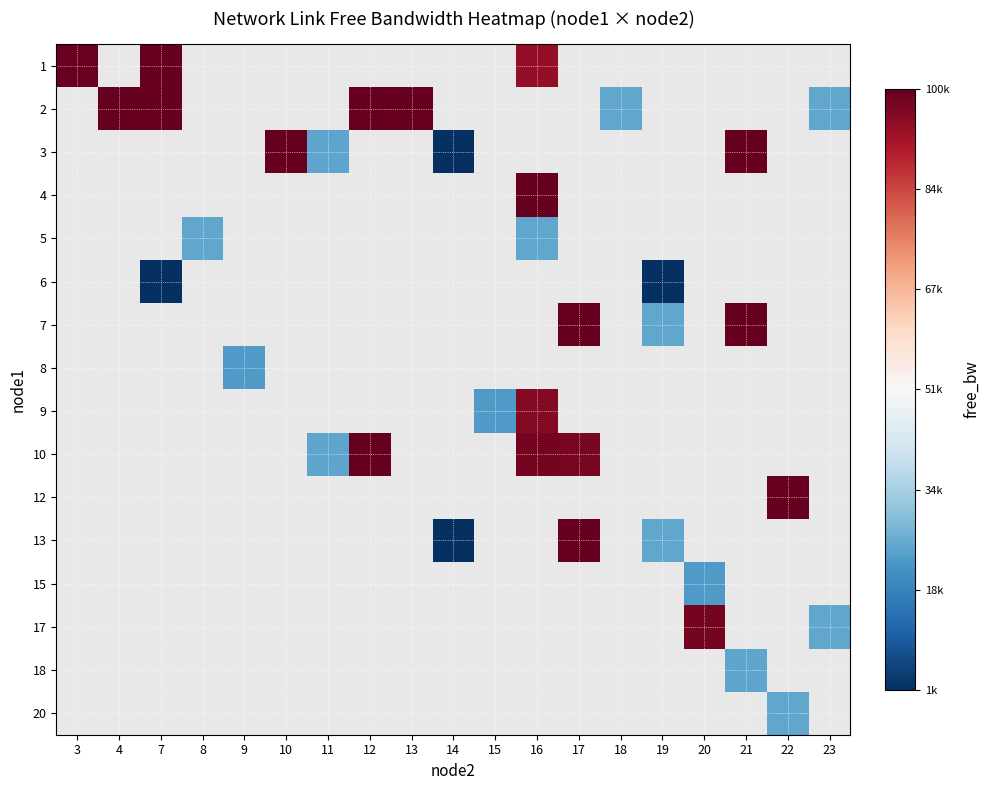

How many categories are shown in the chart?

19